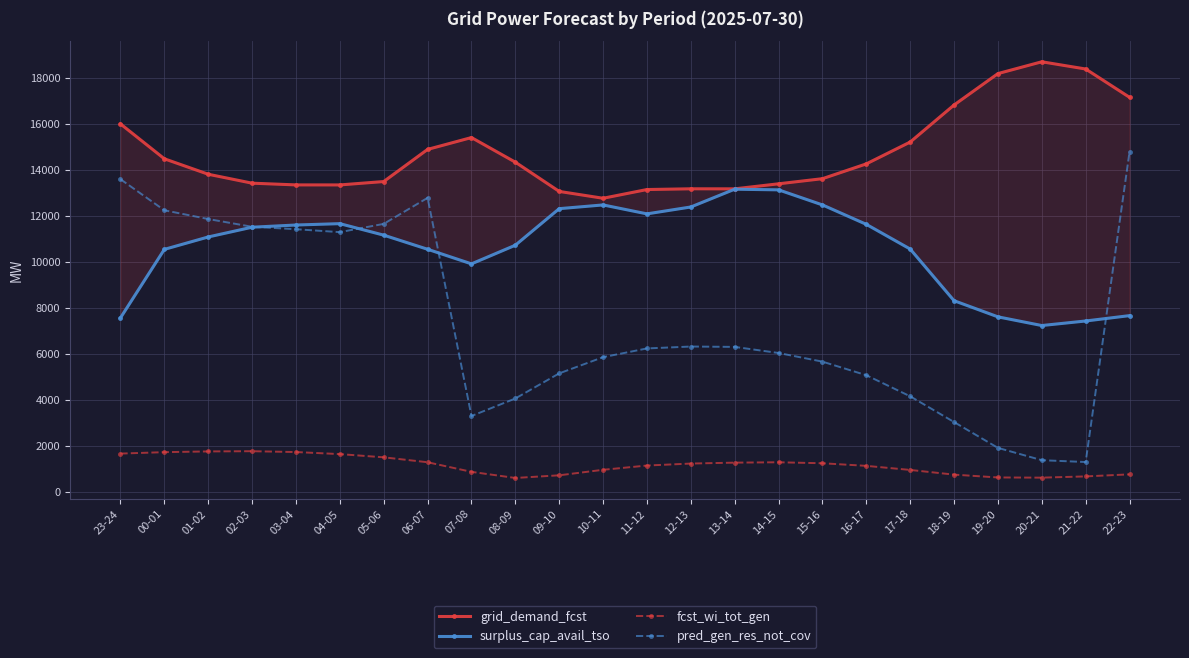

In pred_gen_res_not_cov, how many points are lower than both neighbors (excluding endpoints)?

3